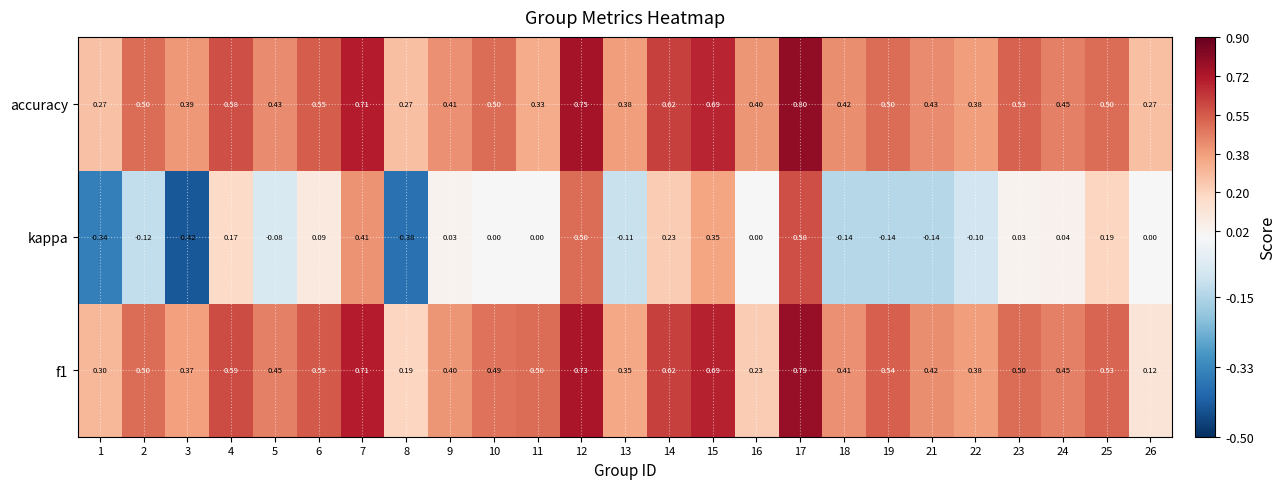

How many distinct data groups are displayed?

3